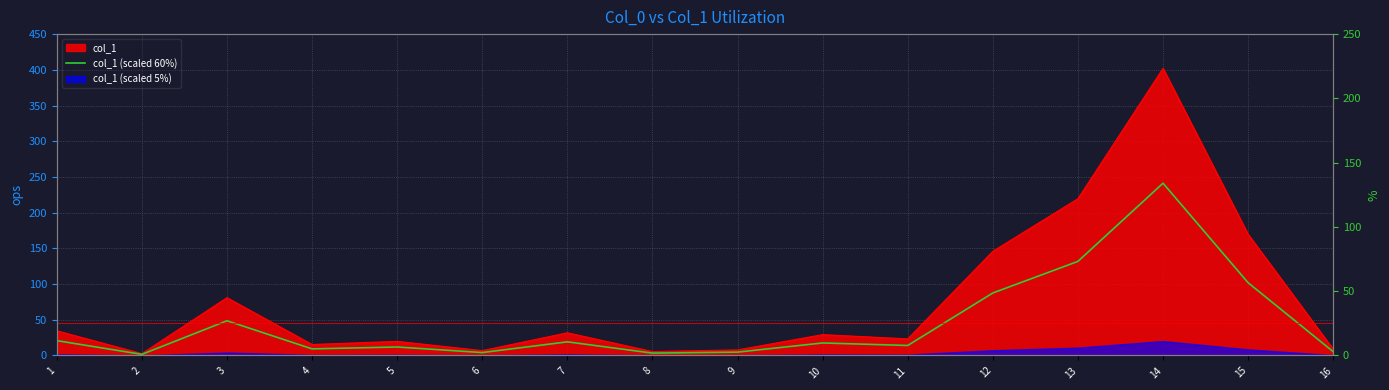

True or false: the data has more than 1 interior local peaks.

True